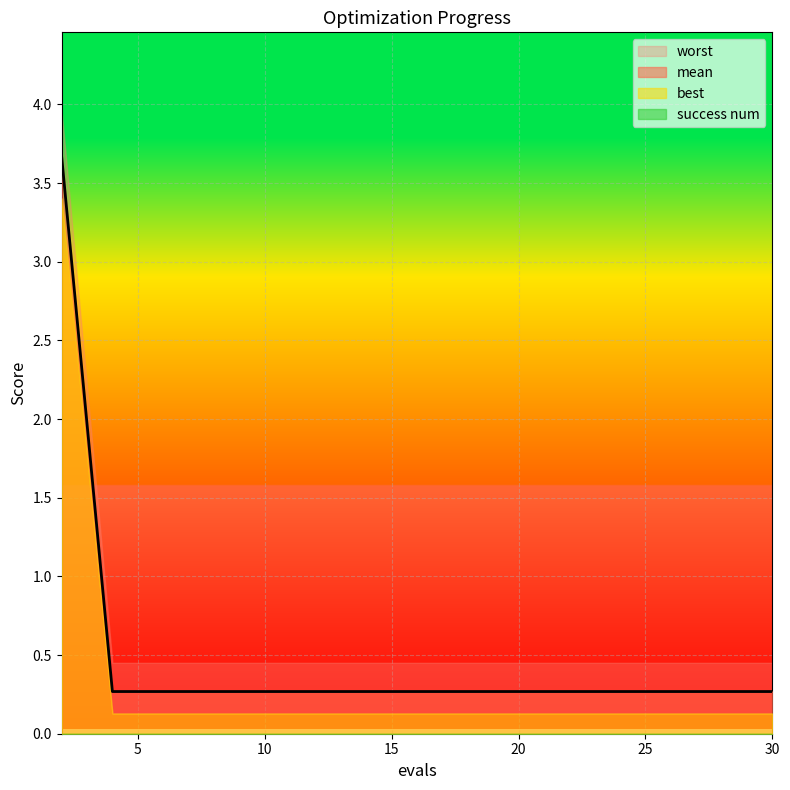

Which category has the highest value across all series?

2